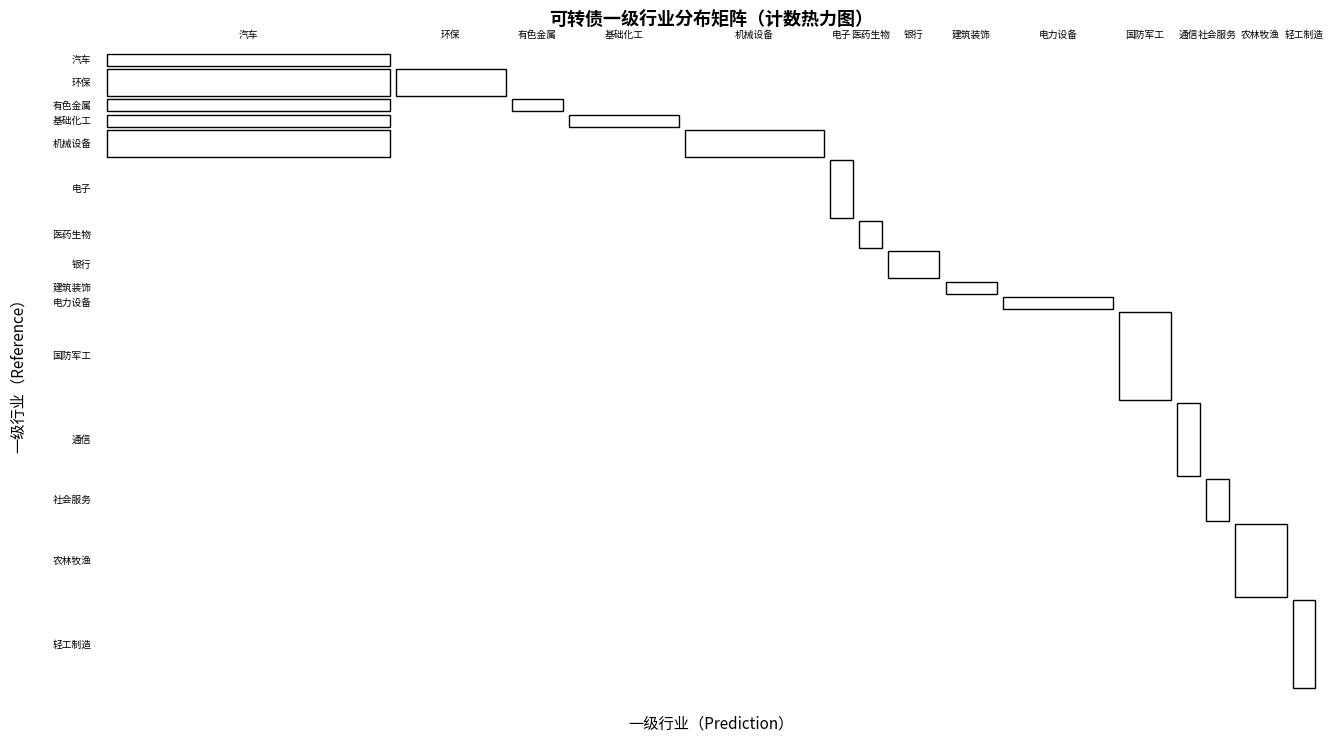

How many distinct data groups are displayed?

15